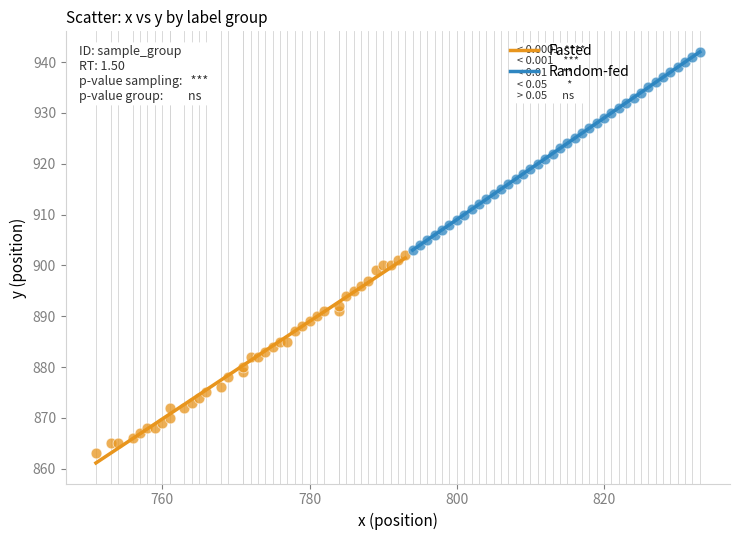

Which series reaches the minimum Y coordinate?

Fasted